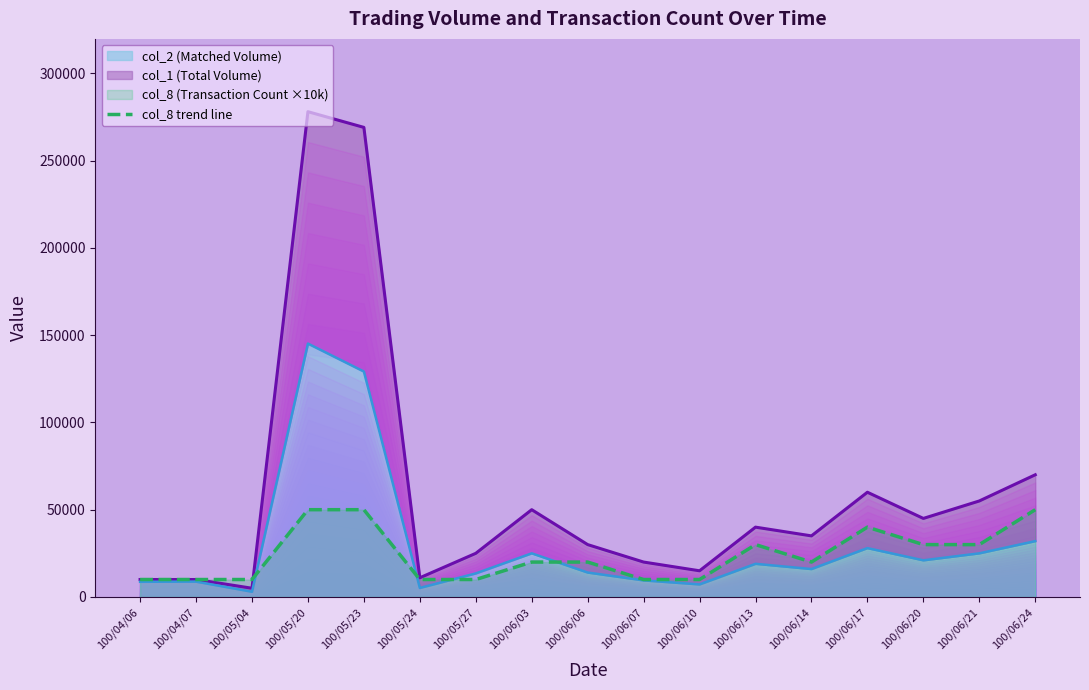

Reading left to right, extract all data points from this chart.

10000	10000	10000	50000	50000	10000	10000	20000	20000	10000	10000	30000	20000	40000	30000	30000	50000